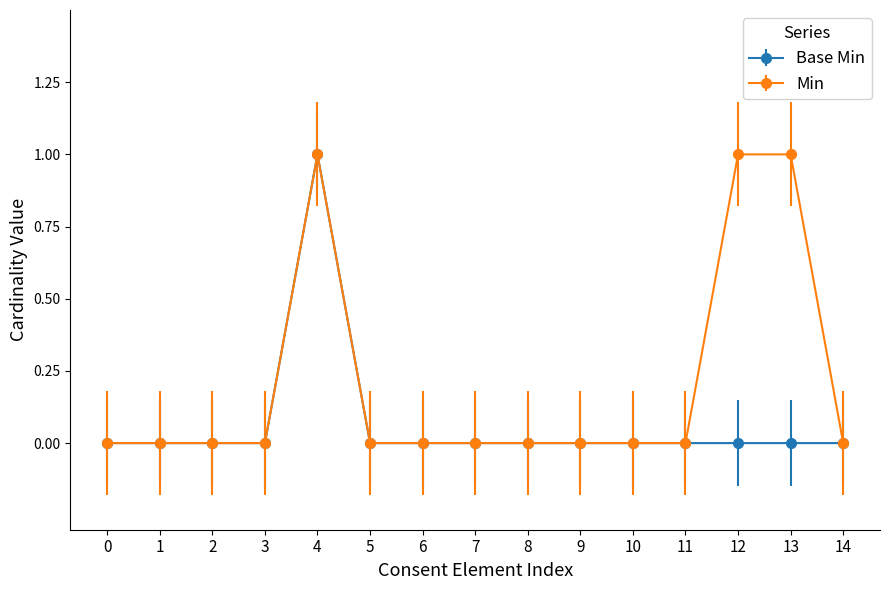

What is the difference between the maximum and minimum values in the Min series?

1